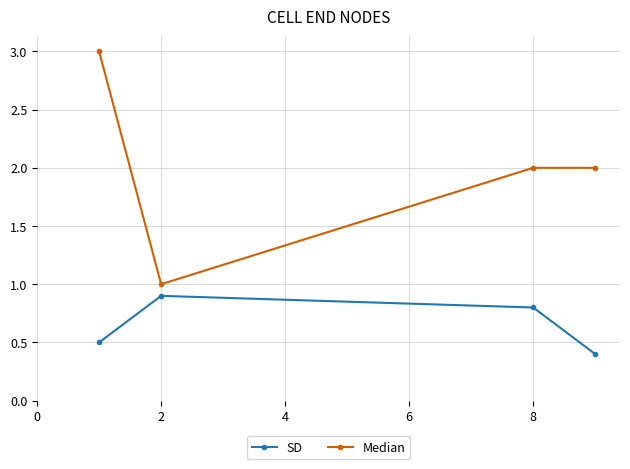

What is the difference between the maximum and second lowest values in the SD series?

0.4